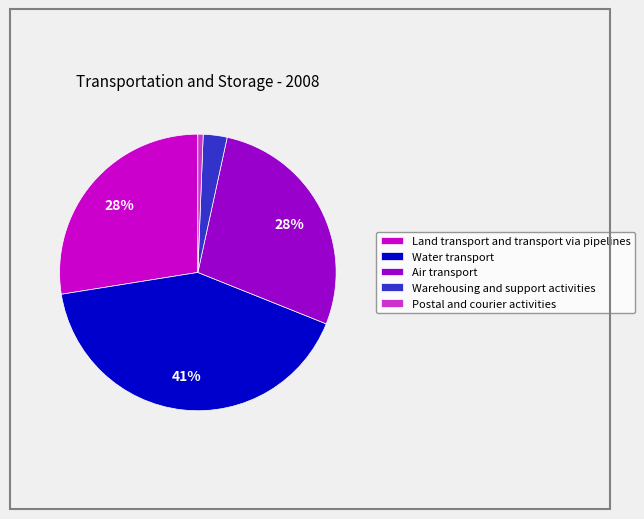

Is the sum of Warehousing and support activities and Postal and courier activities greater than half?

No